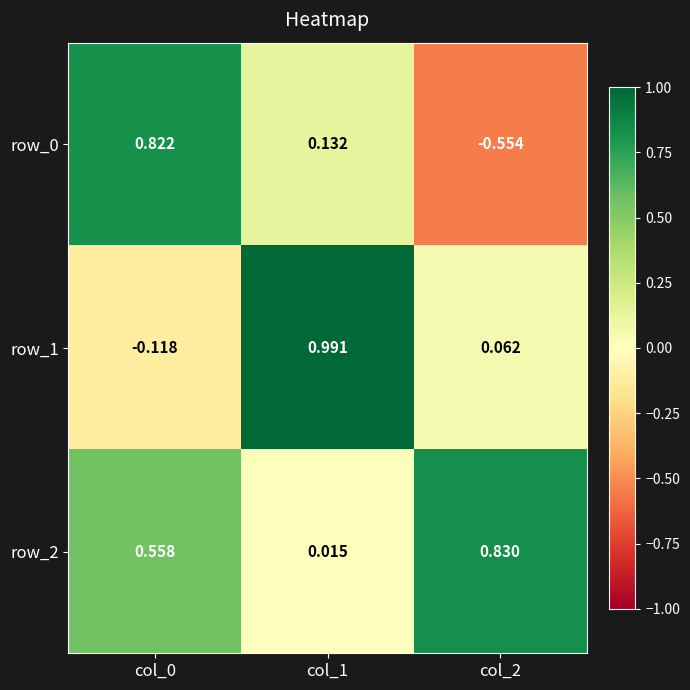

At which label is row_0 closest to 0?

col_1